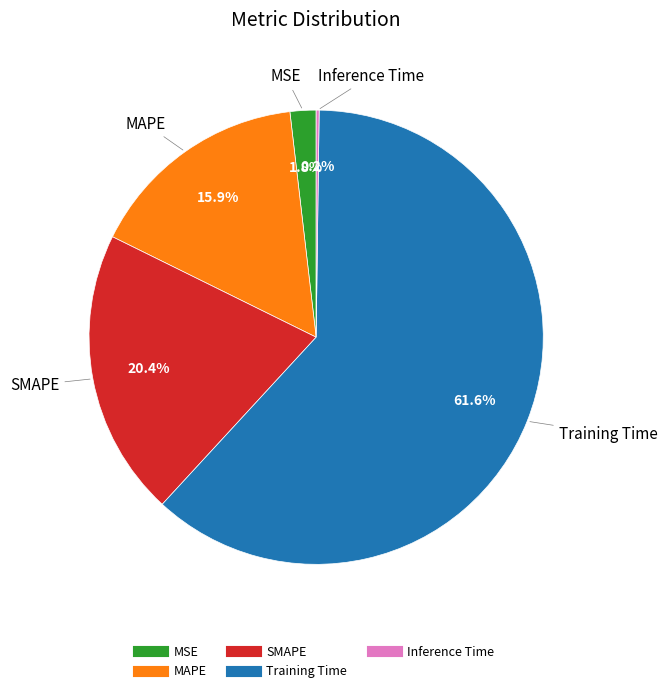

Which slice is the largest?

Training Time